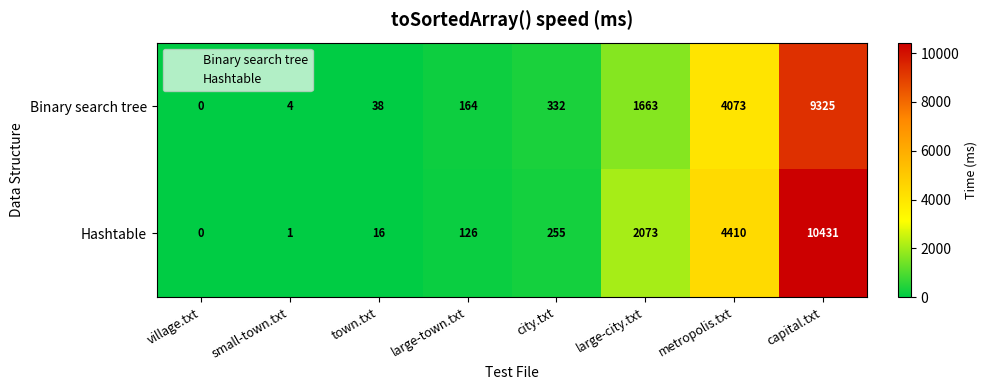

True or false: Hashtable has a value of 7270 at metropolis.txt.

False